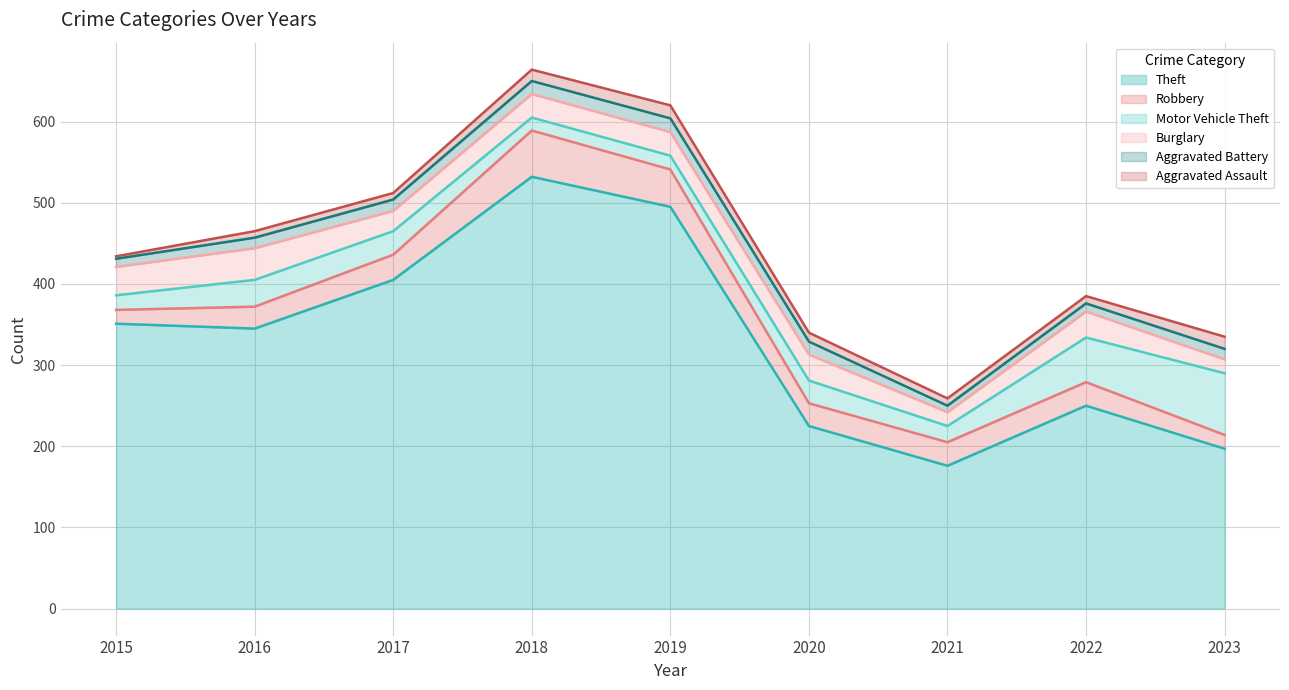

Which series has the largest total across all categories?

Theft